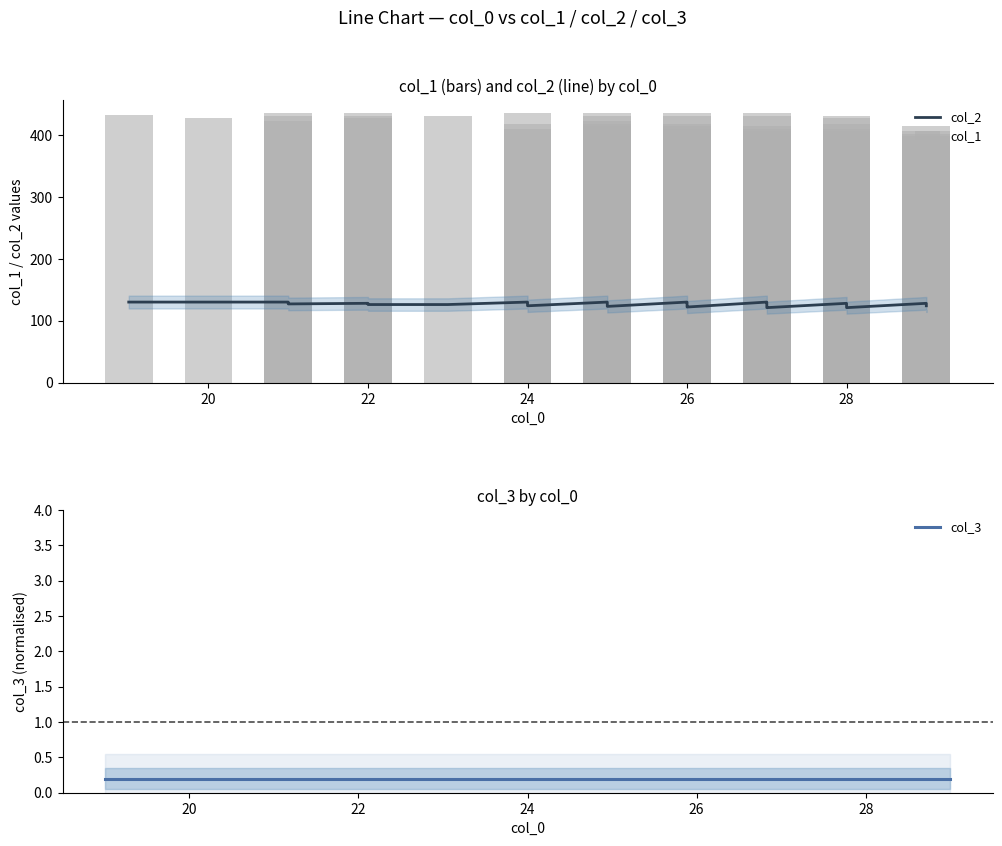

Is the value of col_3 at 26 greater than the value of col_2 at 12?

No